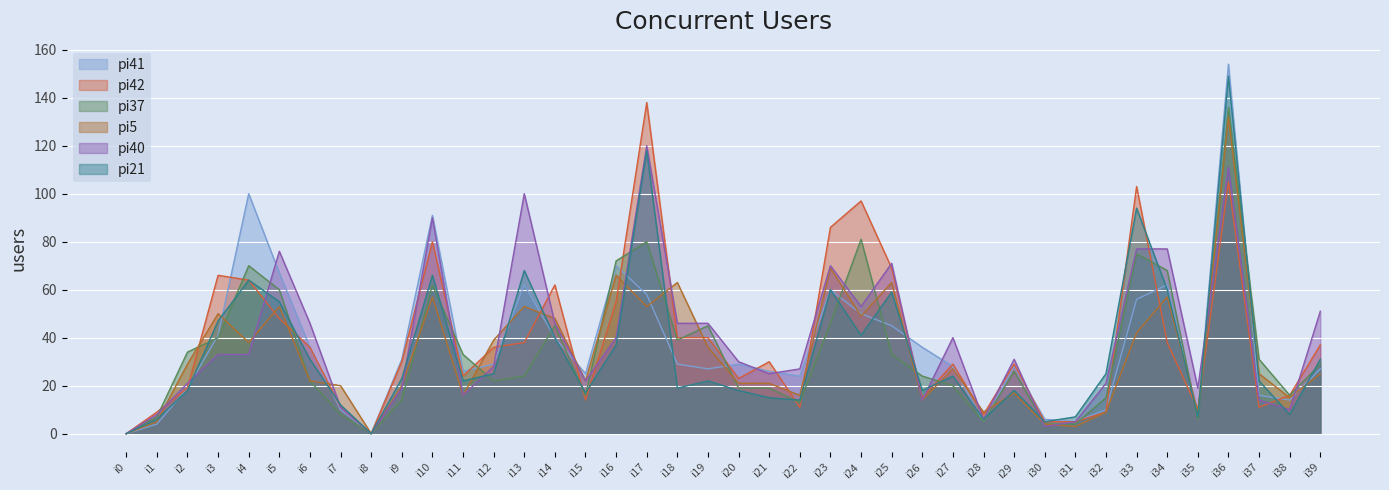

Which series has the largest total across all categories?

pi40